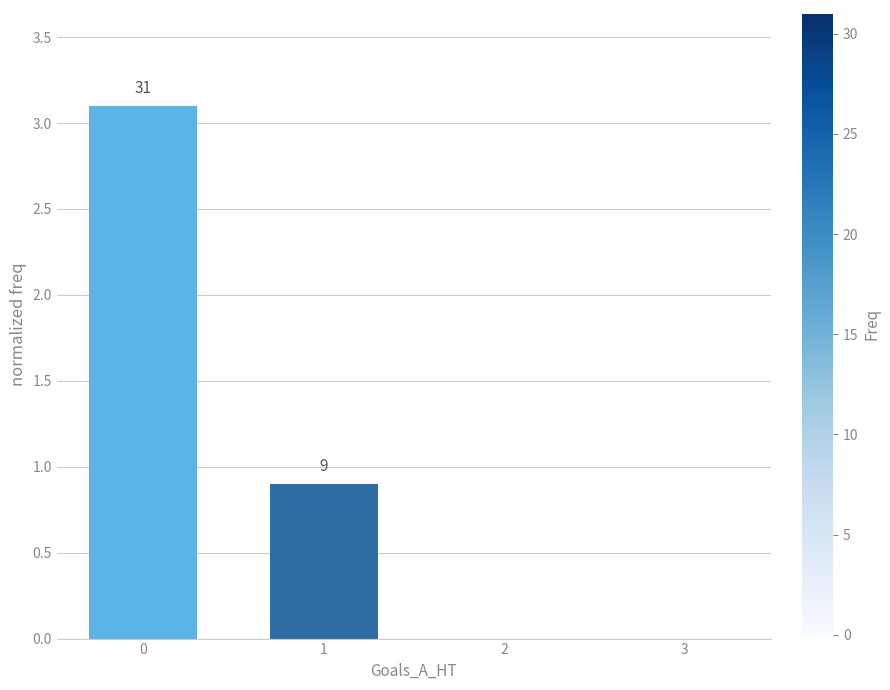

Which label corresponds to the smallest value in the chart?

2